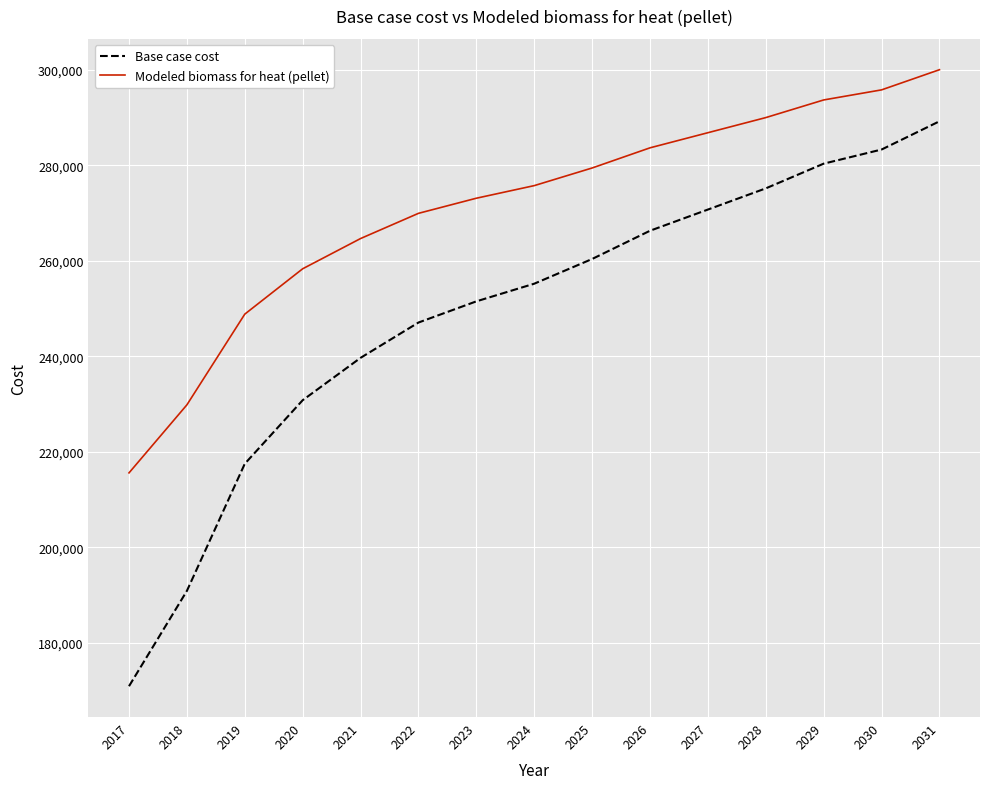

True or false: Base case cost has a value of 190865.6 at 2018.

True